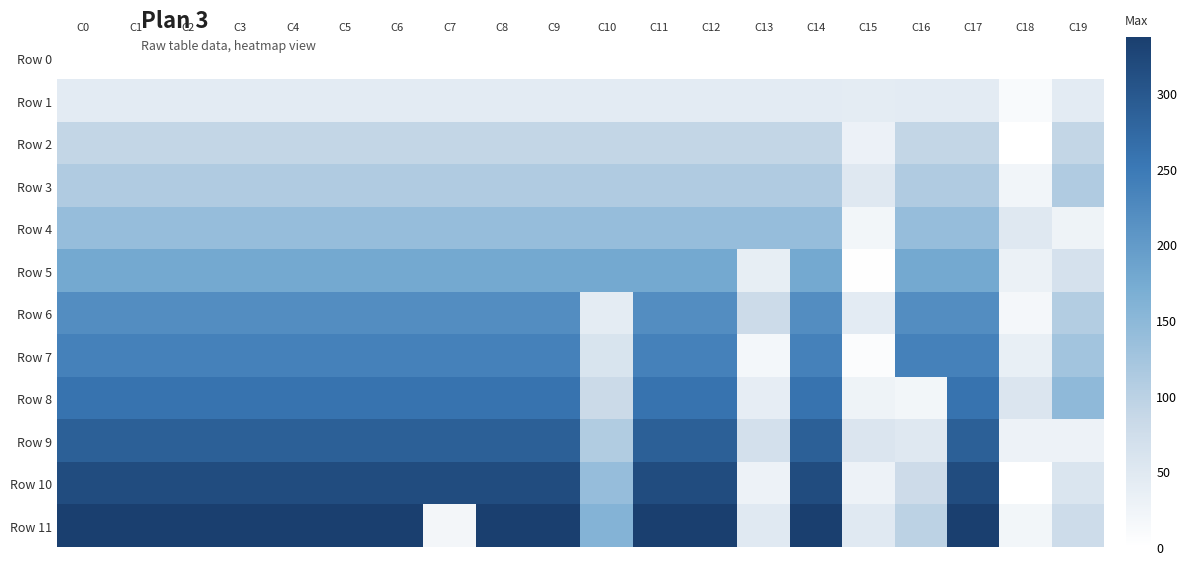

Which series has the largest total across all categories?

Row 11